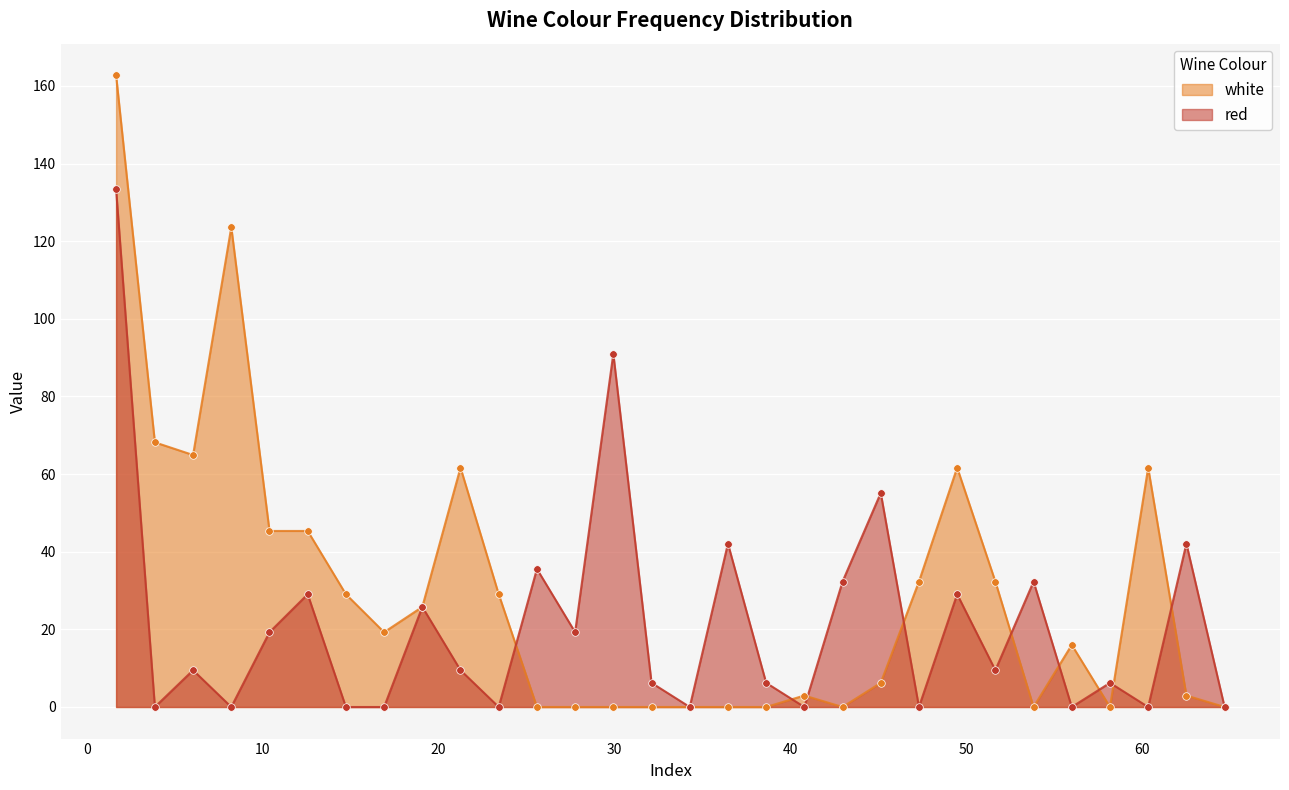

Which series has the largest Y range (max minus min)?

white